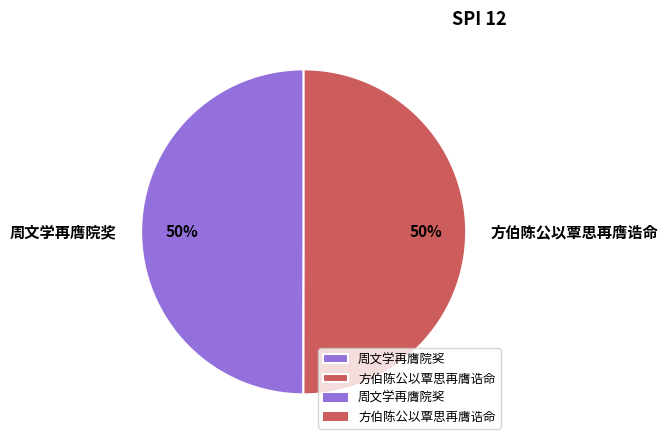

Is the sum of 方伯陈公以覃思再膺诰命 and 周文学再膺院奖 greater than half?

Yes